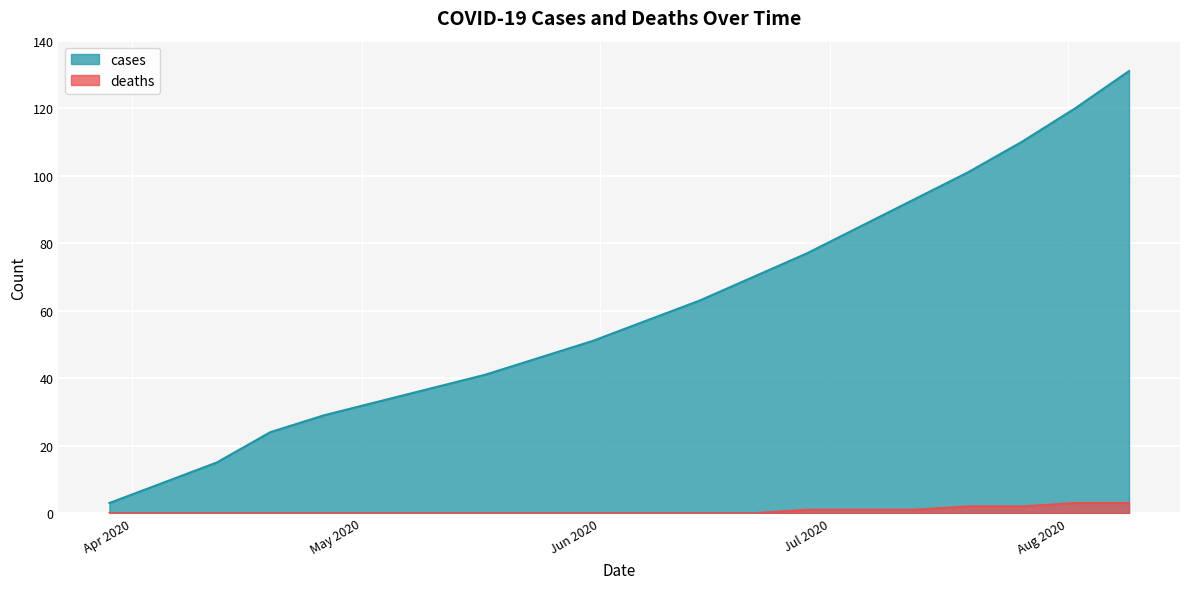

Is the value of cases at 2020-05-17 greater than the value of deaths at 2020-04-26?

Yes